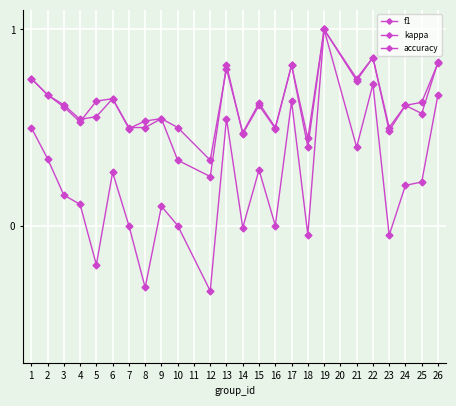

Is this an area chart (filled region under the line)?

No